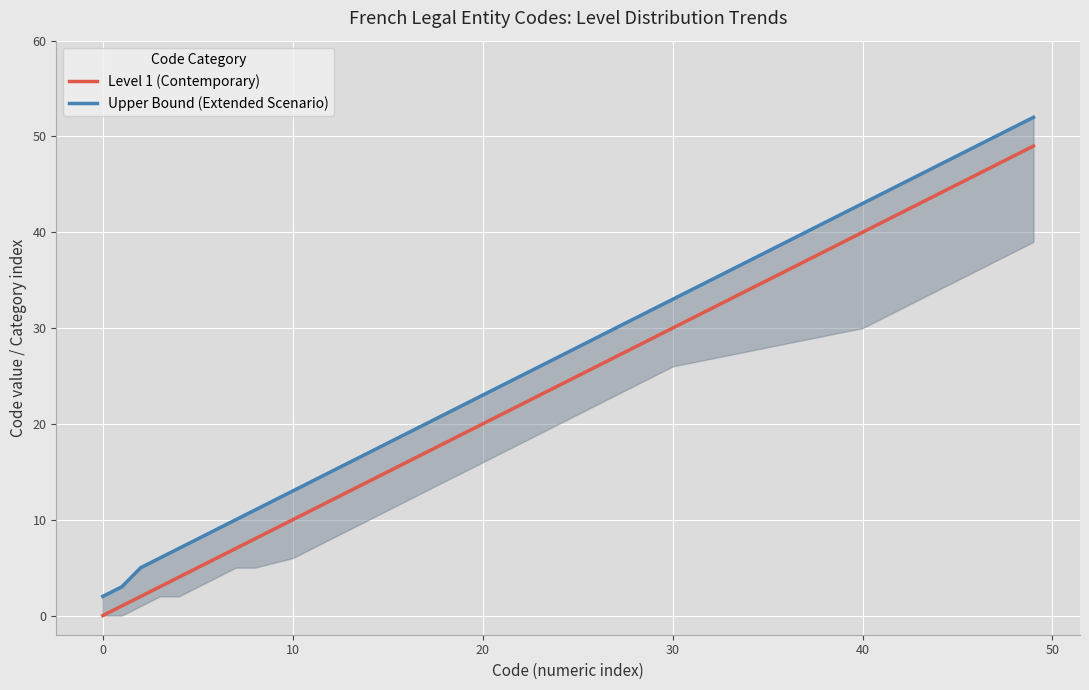

Reading right to left, transcribe all the data shown in this chart.

Level 1 (Contemporary): 49	48	47	46	45	44	43	42	41	40	30	29	28	27	26	25	24	23	22	21	20	19	18	17	16	15	14	13	12	11	10	8	7	6	5	4	3	2	1	0
Upper Bound (Extended Scenario): 52	51	50	49	48	47	46	45	44	43	33	32	31	30	29	28	27	26	25	24	23	22	21	20	19	18	17	16	15	14	13	11	10	9	8	7	6	5	3	2